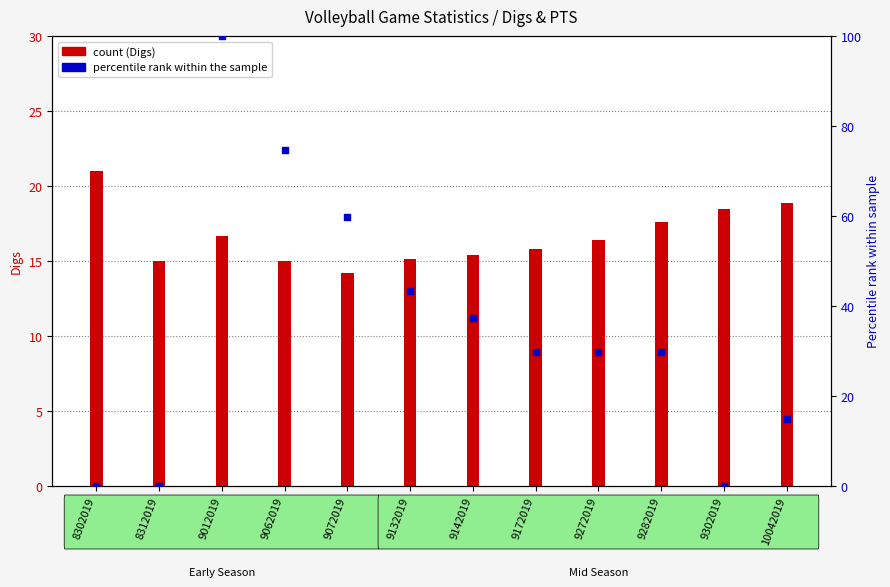

What is the total value across all series at 9272019?

46.3